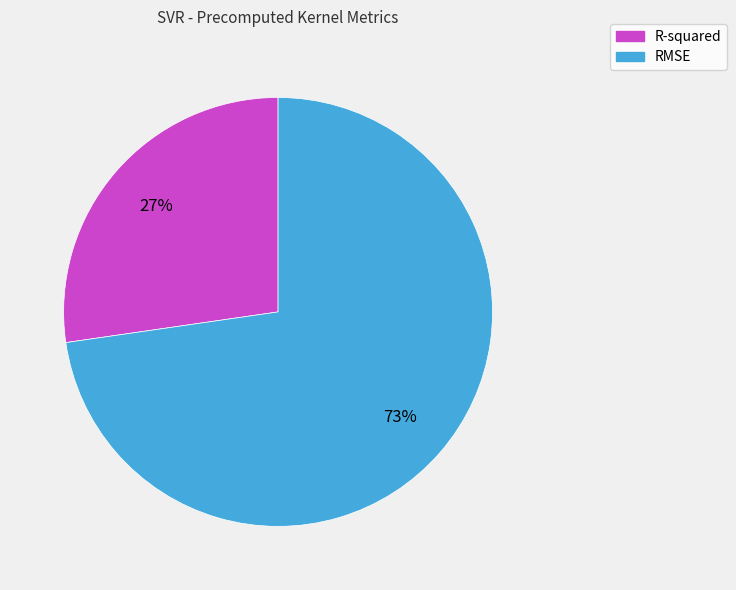

Which has a higher value, R-squared or RMSE?

RMSE